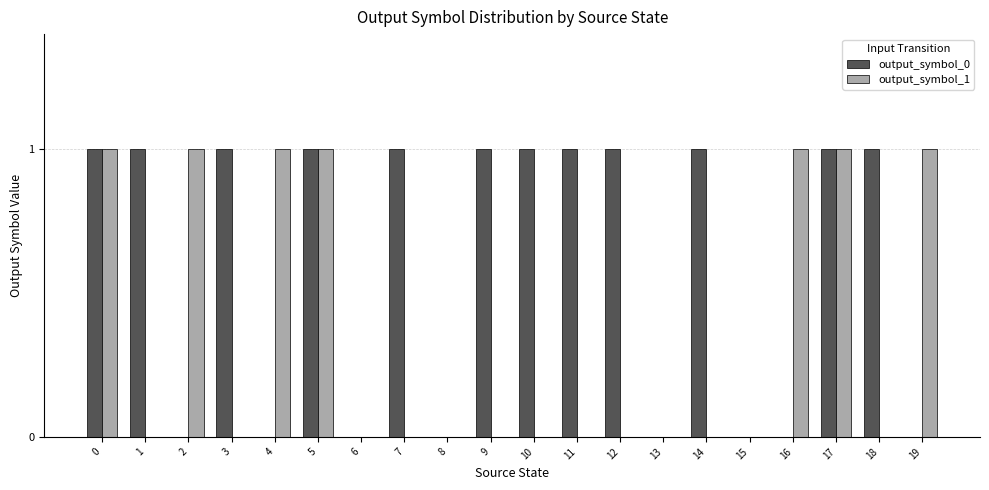

Which series changed the most between 2 and 17?

output_symbol_0